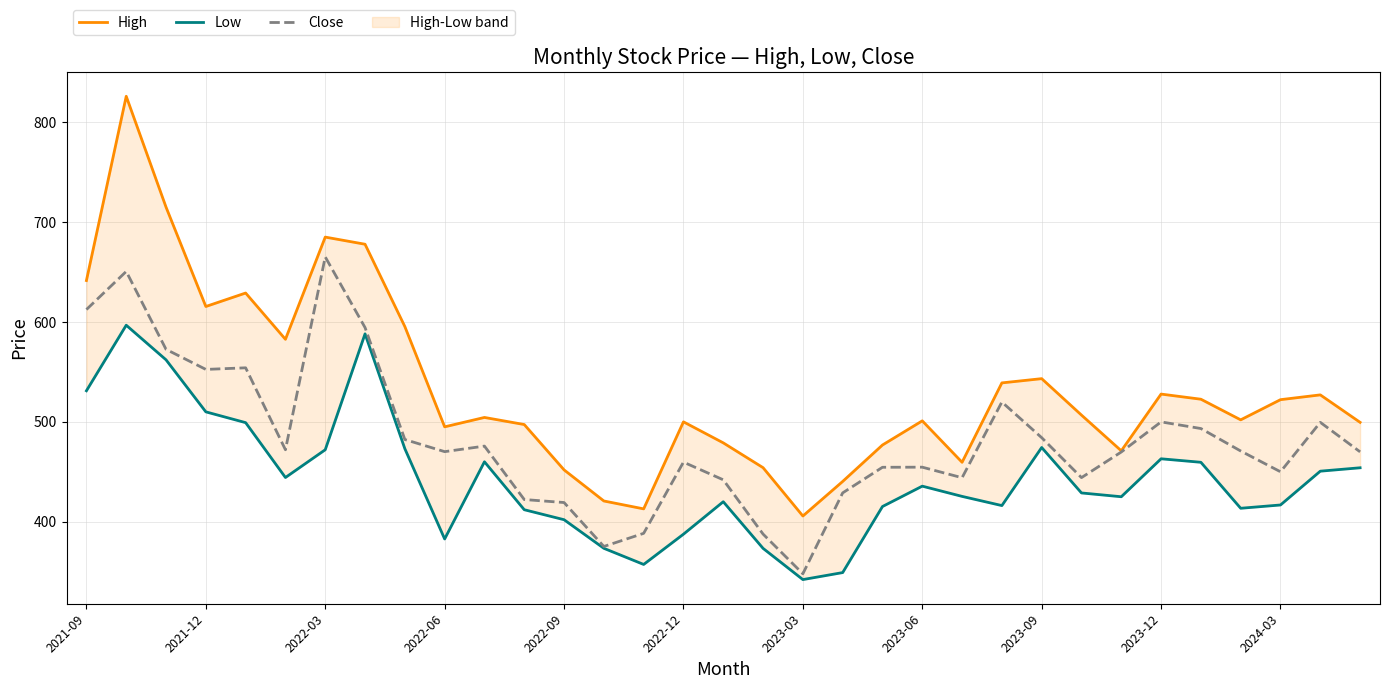

At 17, list the series in order from largest to smallest.

High, Close, Low